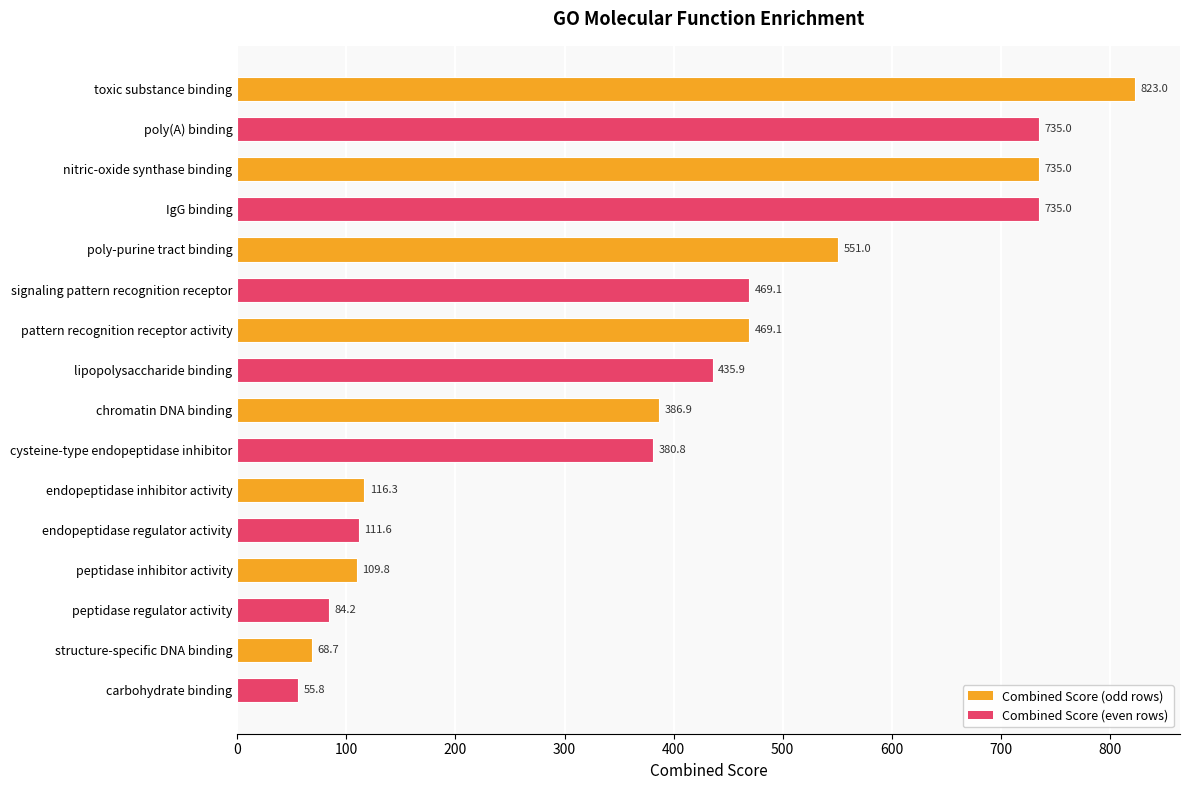

At which label is the value closest to 439?

lipopolysaccharide binding